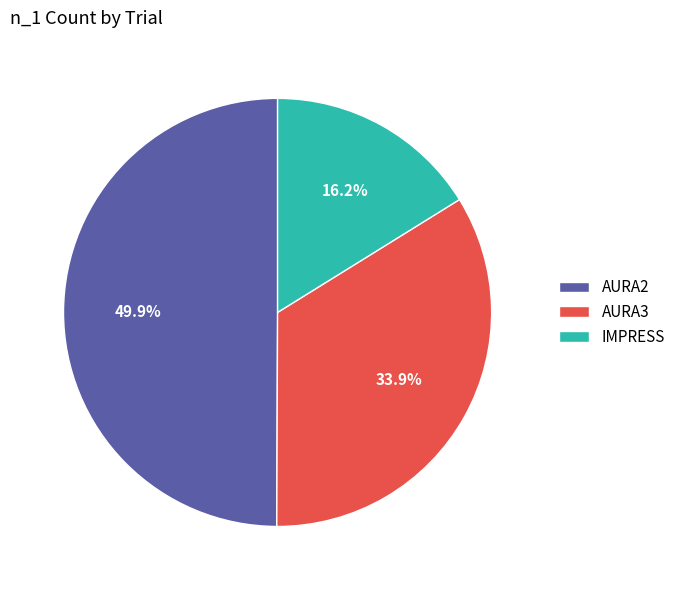

What is the total percentage of IMPRESS and AURA2?

66.1%